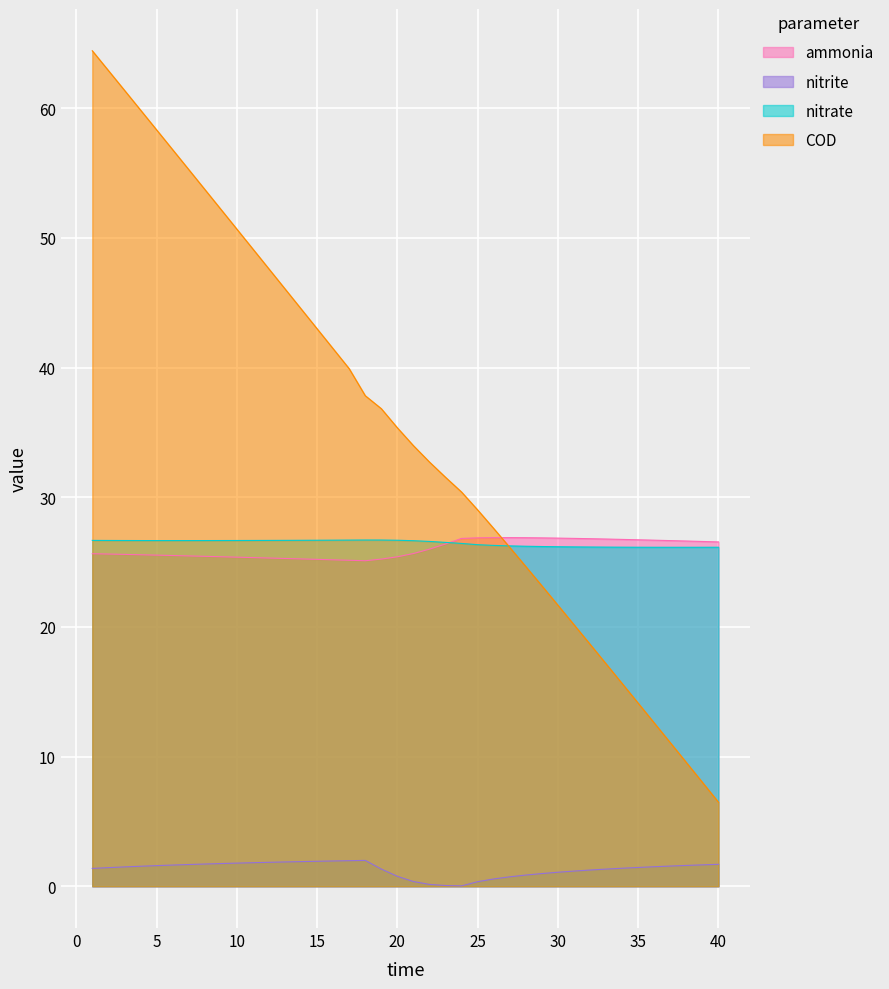

What is the approximate value of COD at 39?

8.0